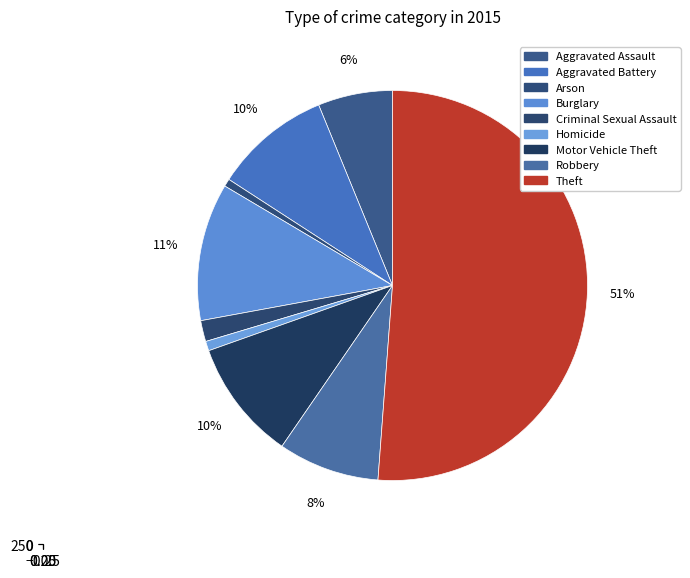

To the nearest percent, what percentage of the pie is Robbery?

8%